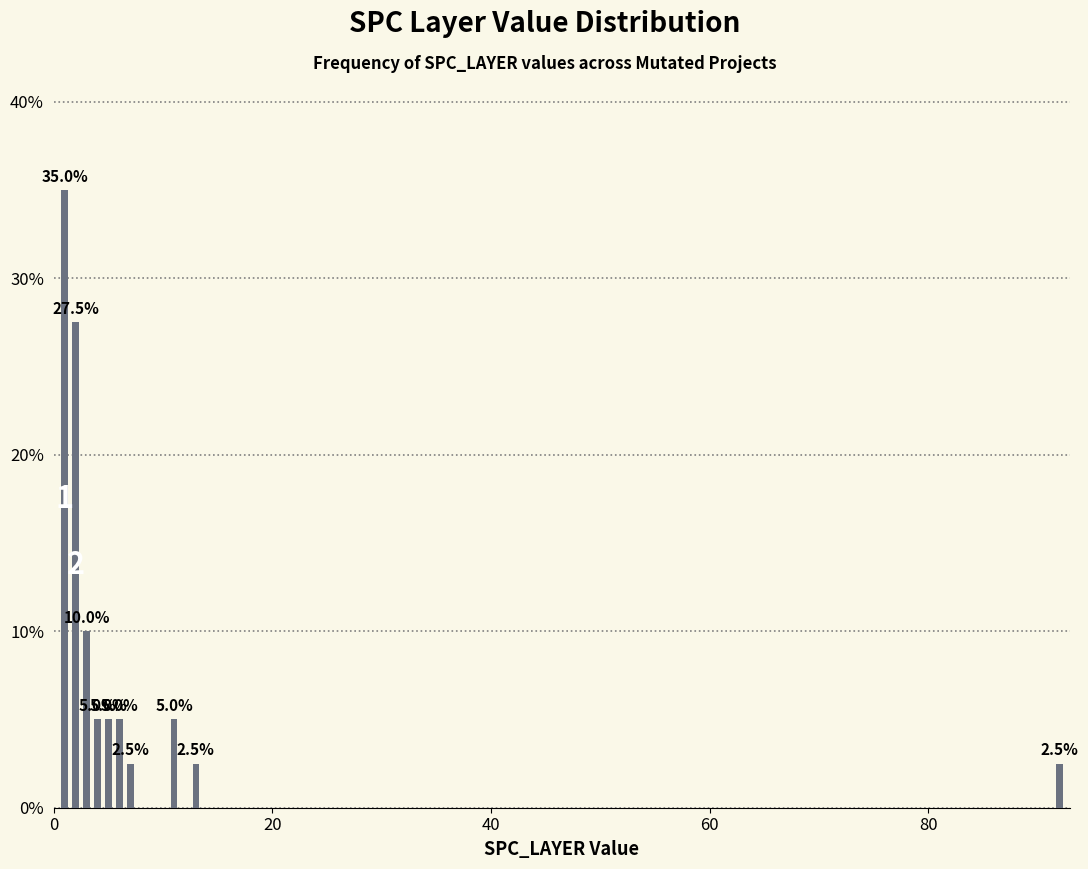

What is the difference between the second highest and second lowest values?

0.2